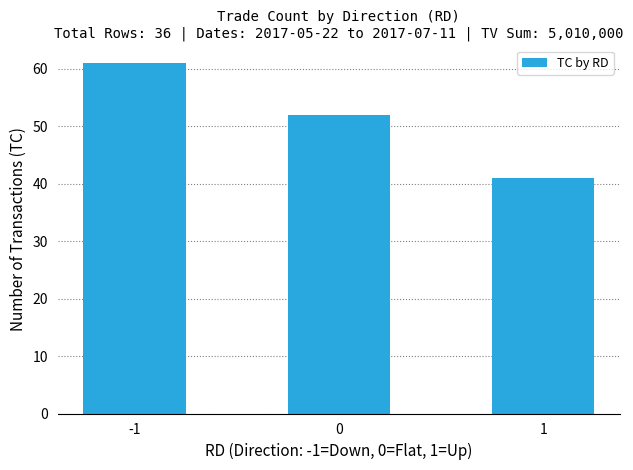

Is it true that the value at -1 is 39?

False